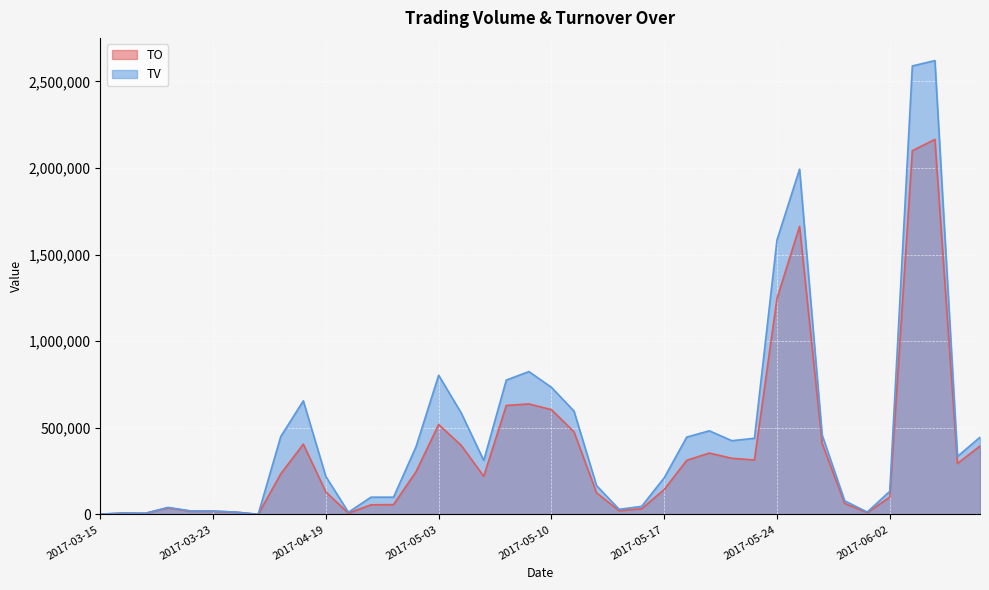

What is the difference between the TV values at 2017-03-15 and 2017-05-31?

77000